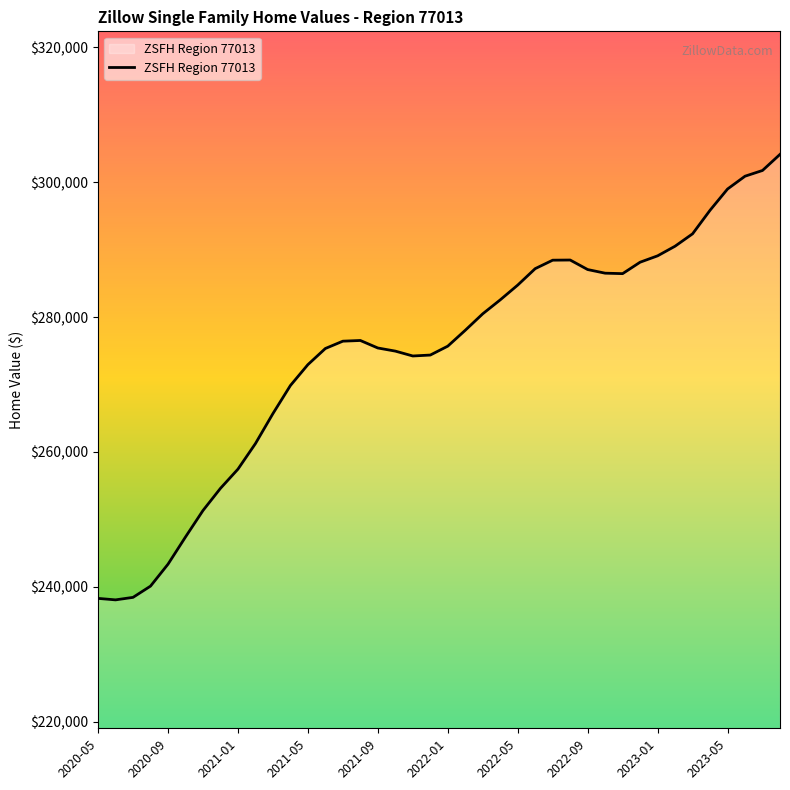

What is the minimum value shown in the chart?

238068